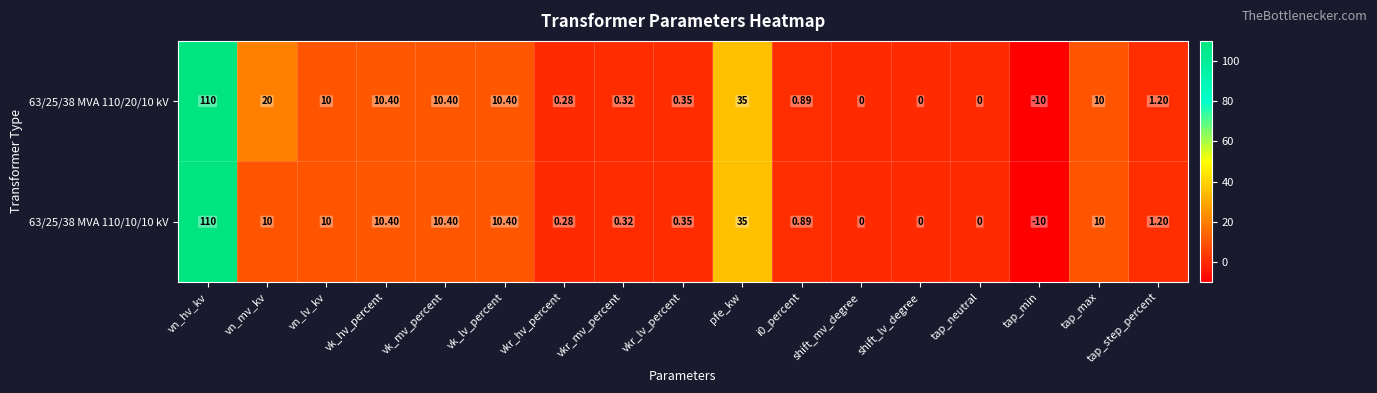

At how many categories does at least one series exceed 94?

1